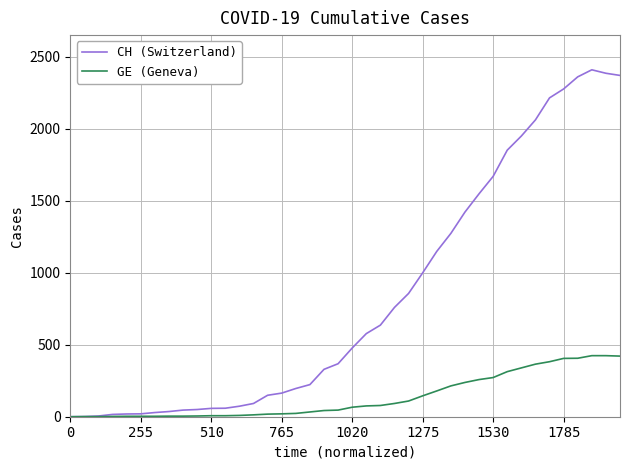

List the series in order of their peak value, lowest first.

GE (Geneva), CH (Switzerland)